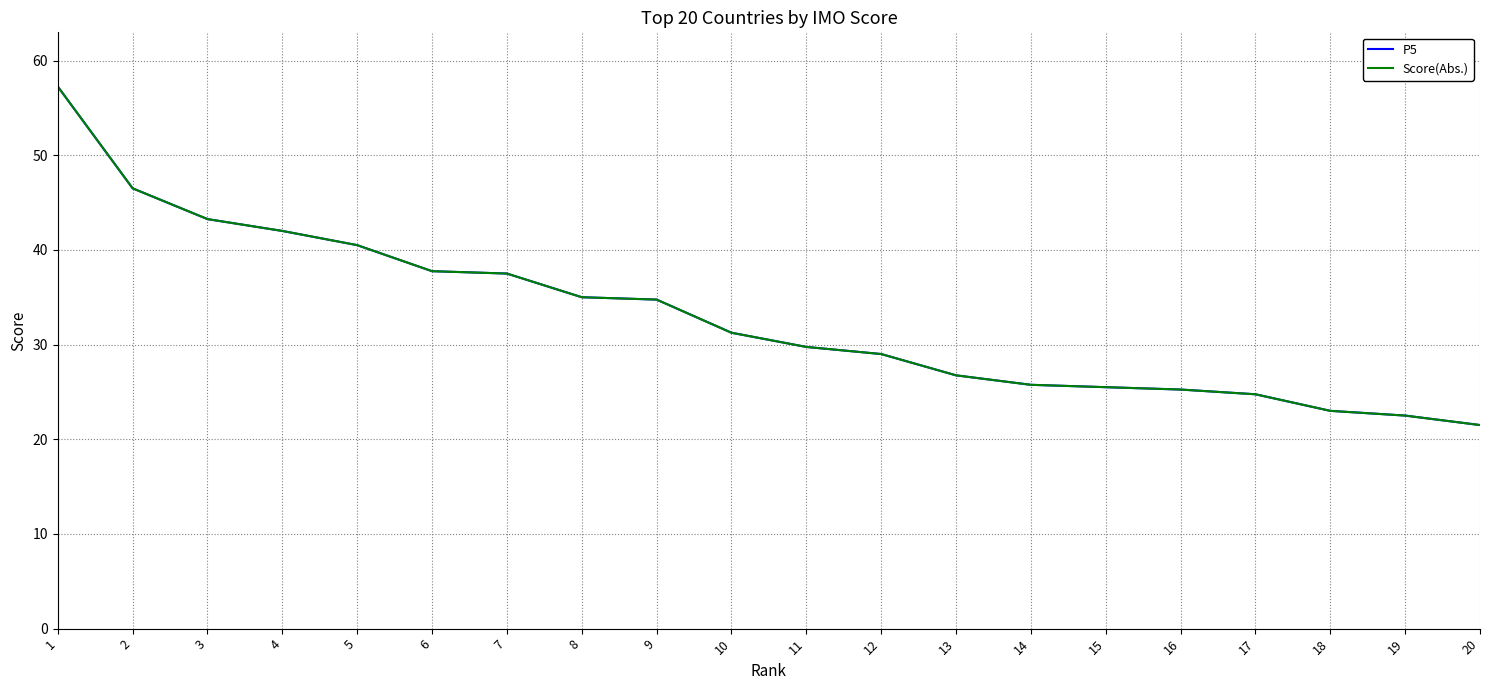

What is the greatest value displayed?

57.2